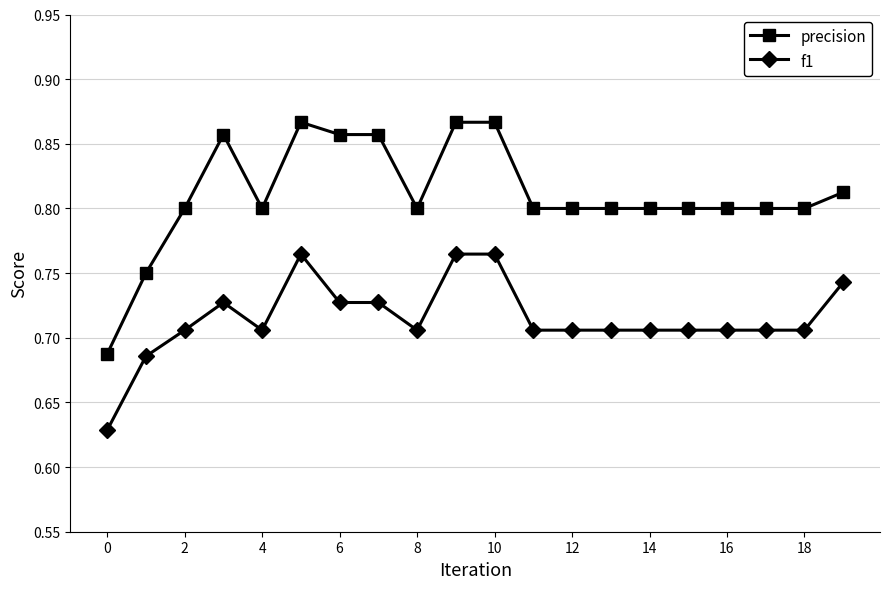

True or false: precision and f1 intersect in this chart.

False